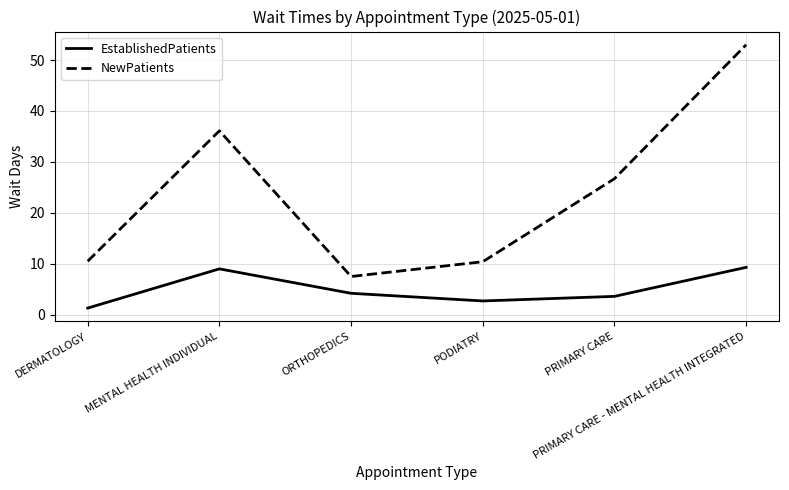

What is the difference between the maximum and minimum values in the EstablishedPatients series?

8.0